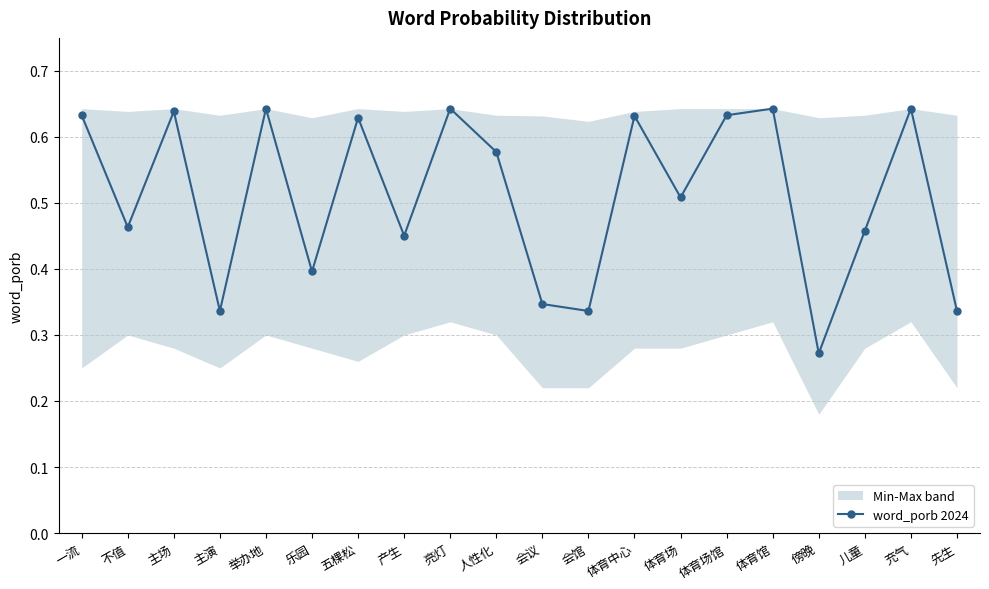

What is the minimum value shown in the chart?

0.3